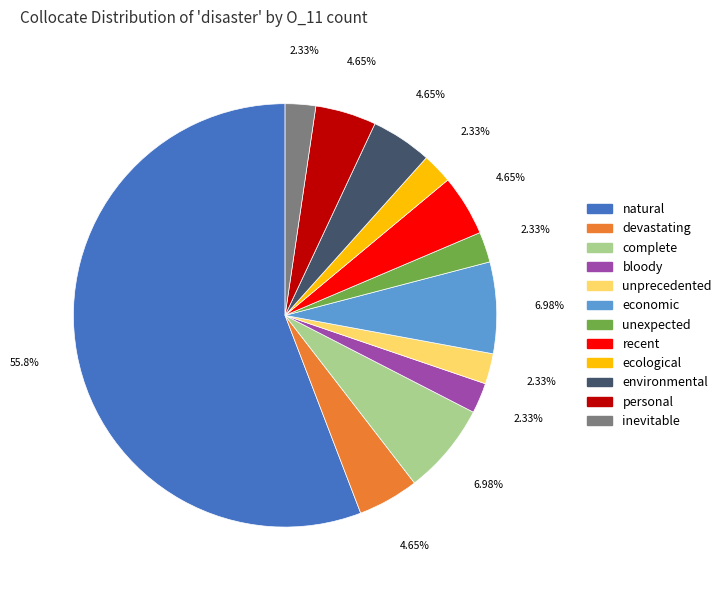

Which slice represents more than half of the pie?

natural